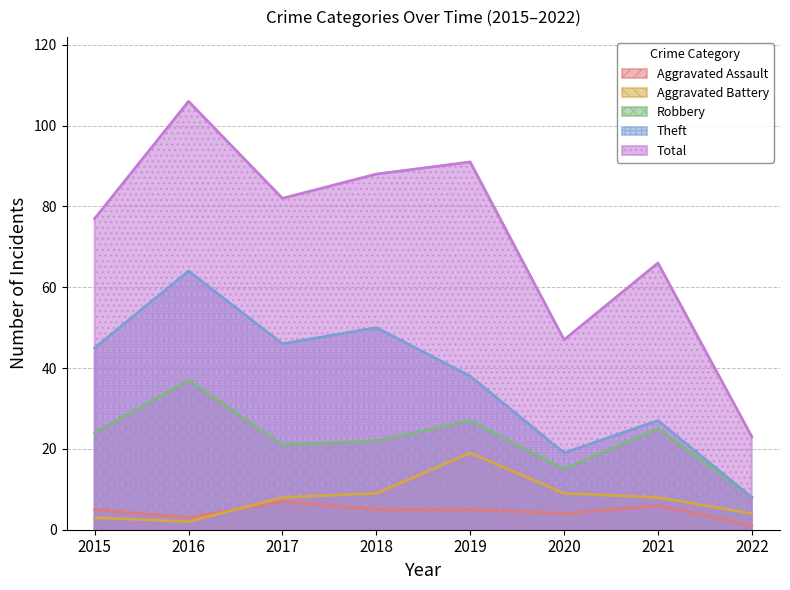

What is the total value across all series at 2015?

154